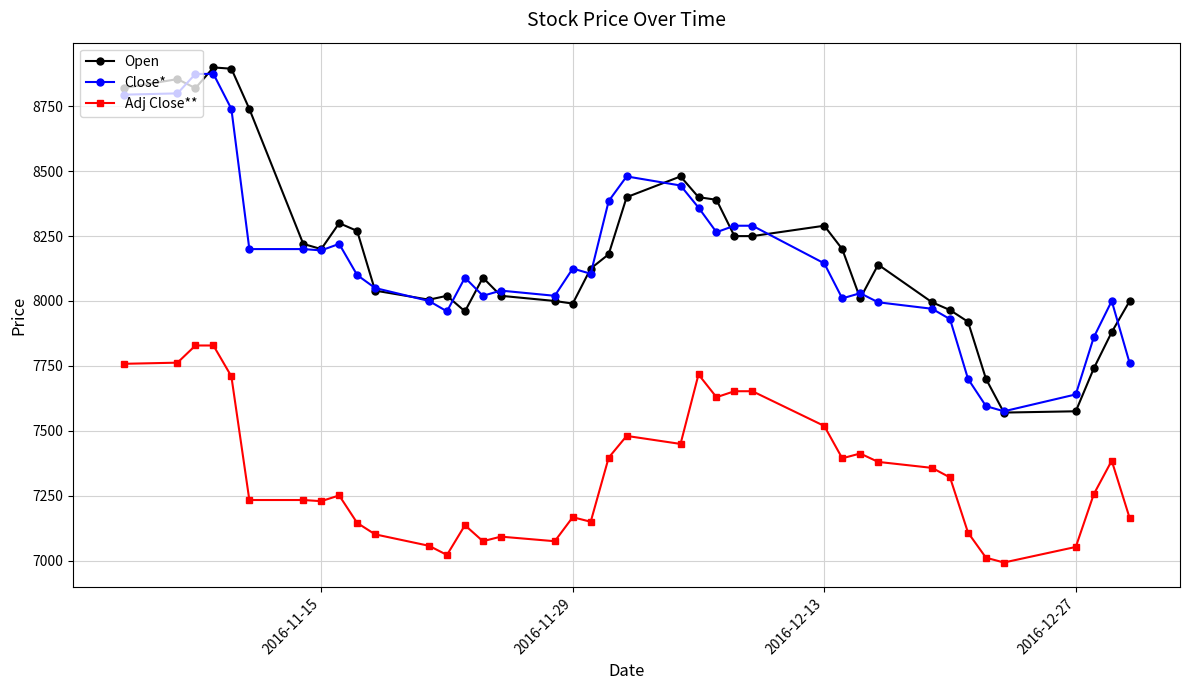

What is the sum of all Adj Close** values?

286172.8